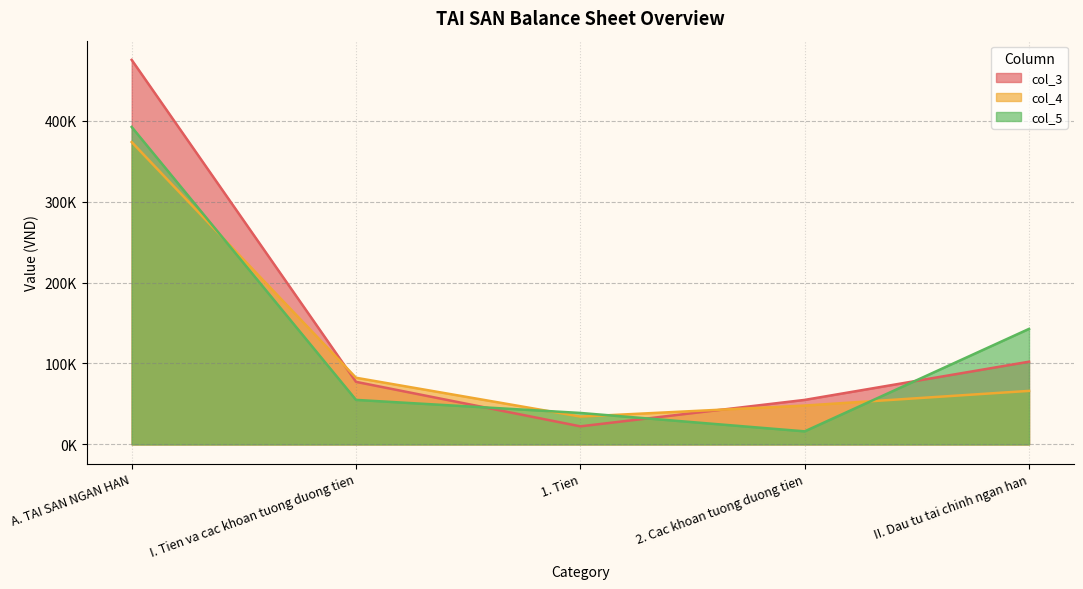

Does the chart have visible grid lines?

Yes